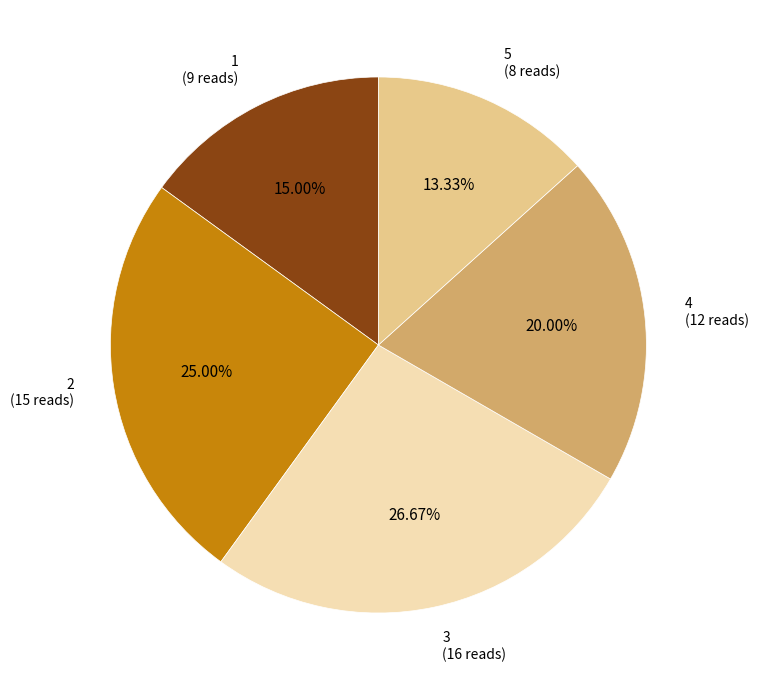

Which slice is the largest?

3